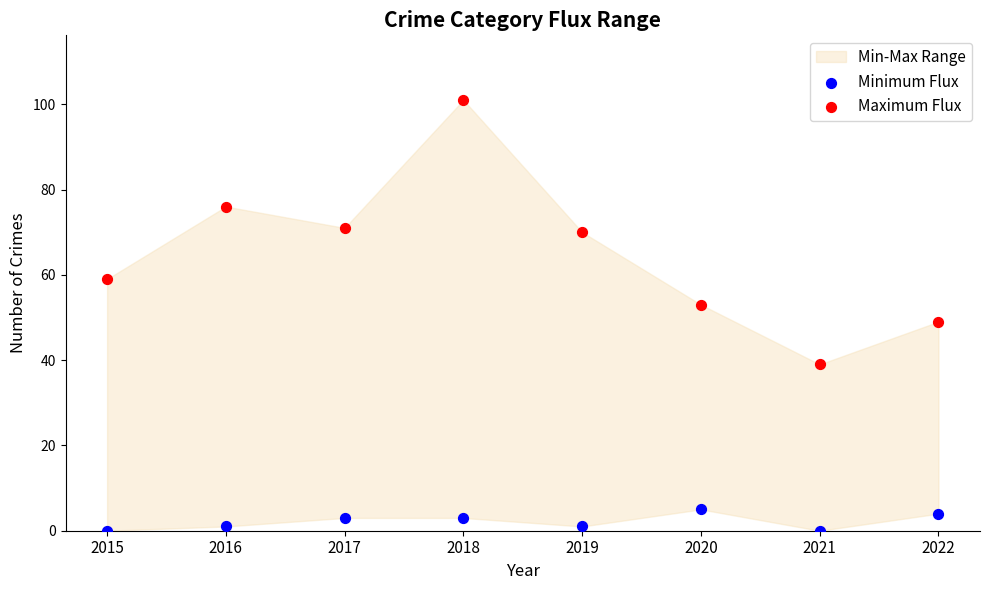

Which series contains the lowest Y value?

Minimum Flux